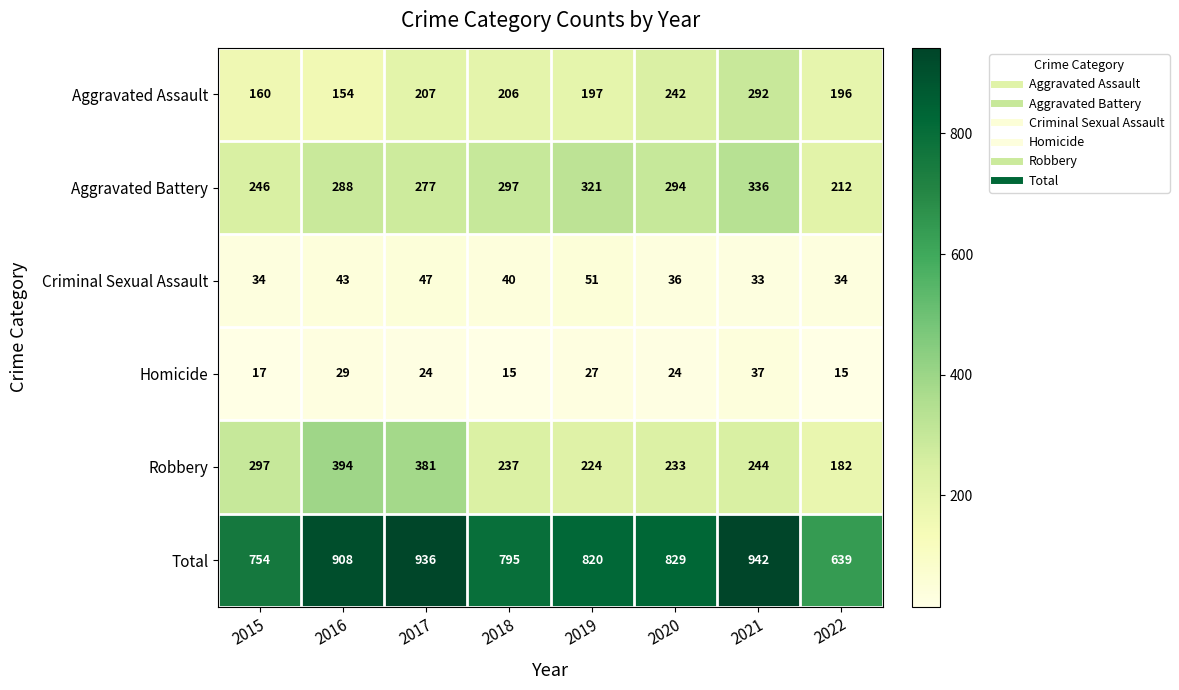

What is the difference between the second highest and minimum values in the Robbery series?

199